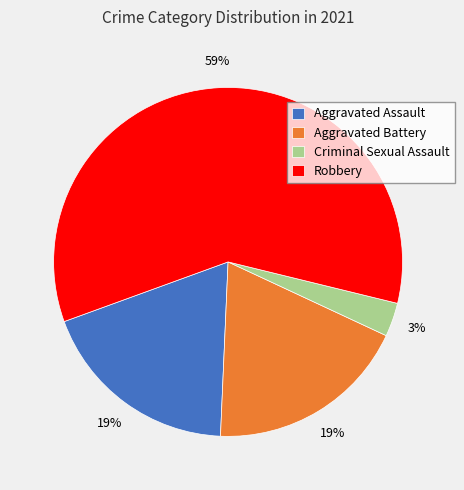

The Criminal Sexual Assault slice represents 15% of the pie. True or false?

False